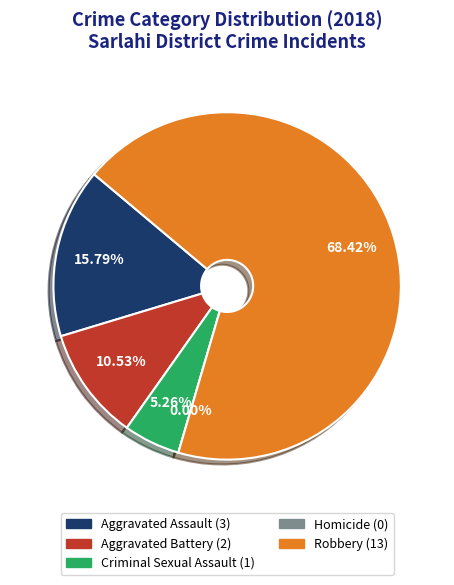

What percentage do Criminal Sexual Assault and Aggravated Battery together represent?

15.8%